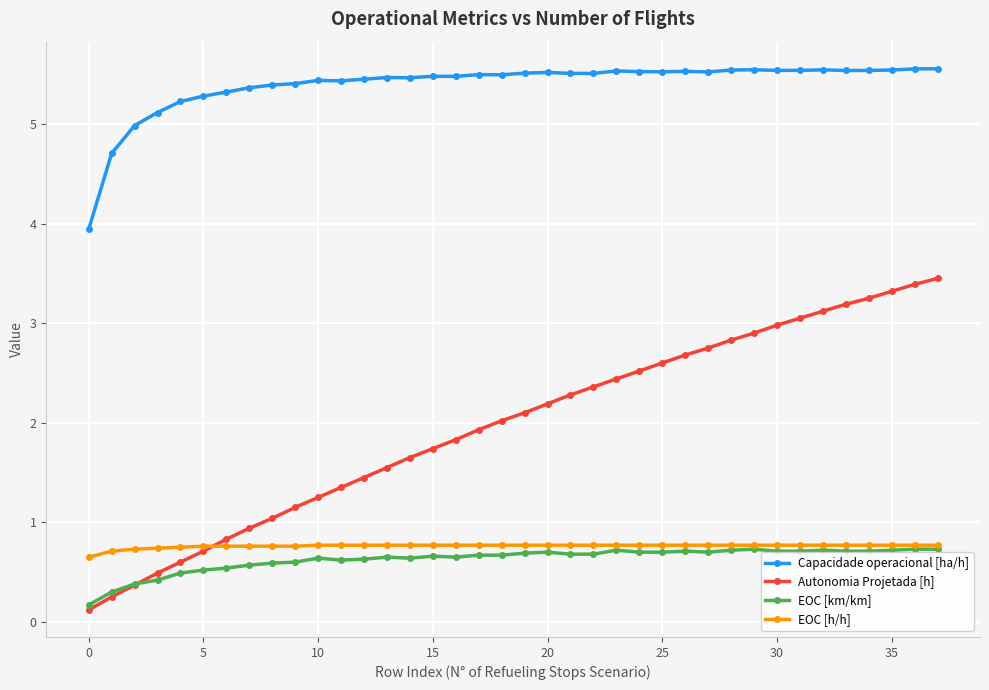

In Capacidade operacional [ha/h], how many points are higher than both neighbors (excluding endpoints)?

9